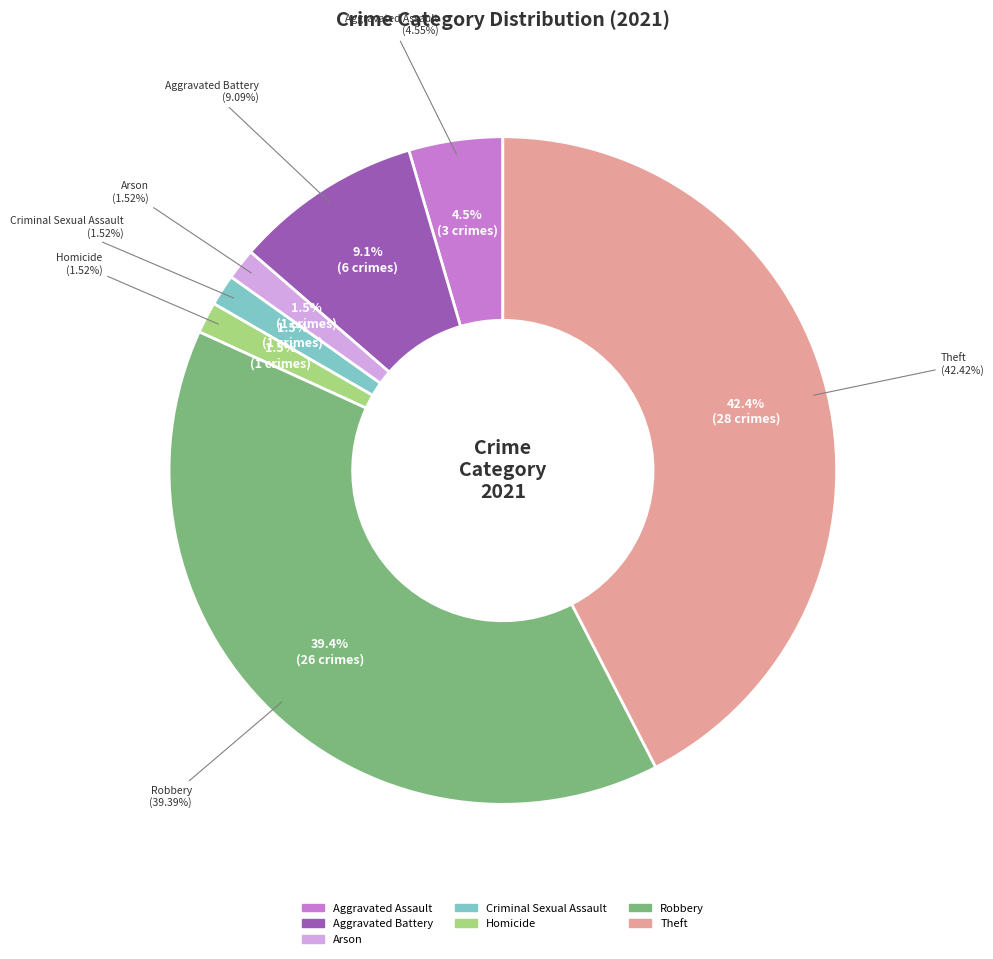

Rank the categories by value from lowest to highest.

Arson, Criminal Sexual Assault, Homicide, Aggravated Assault, Aggravated Battery, Robbery, Theft